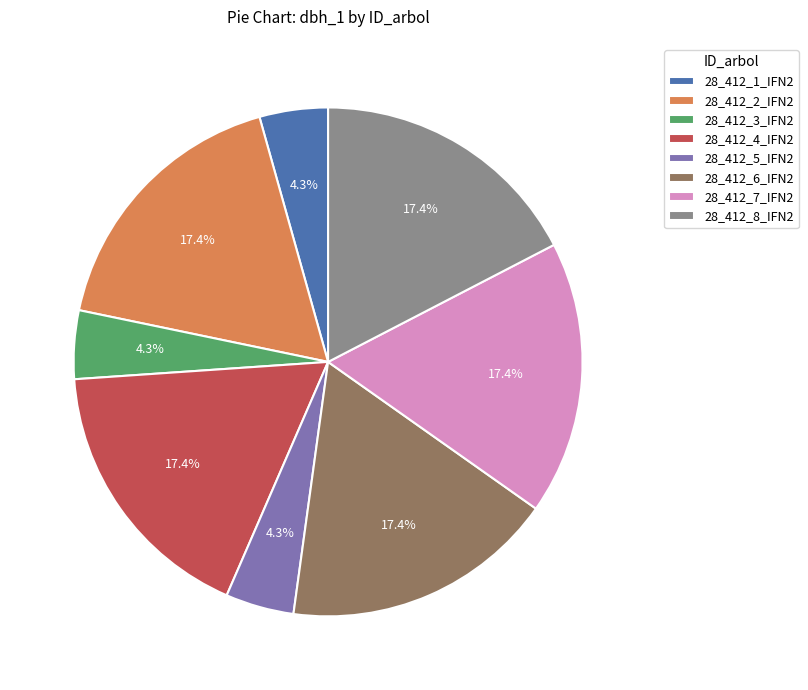

Count the number of slices in the pie.

8